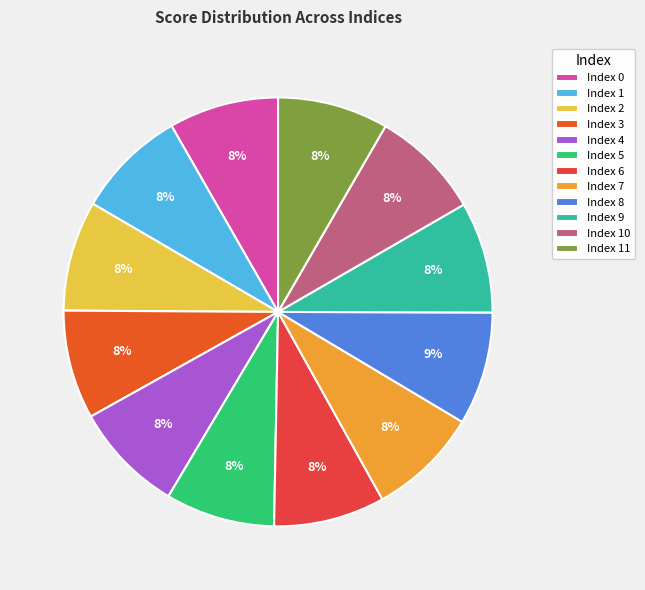

Does Index 3 account for over 50% of the chart?

No